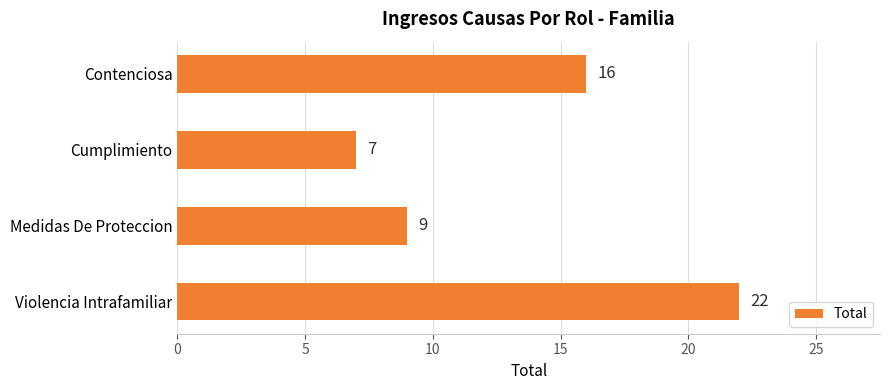

Is it true that the value at Cumplimiento is 10?

False